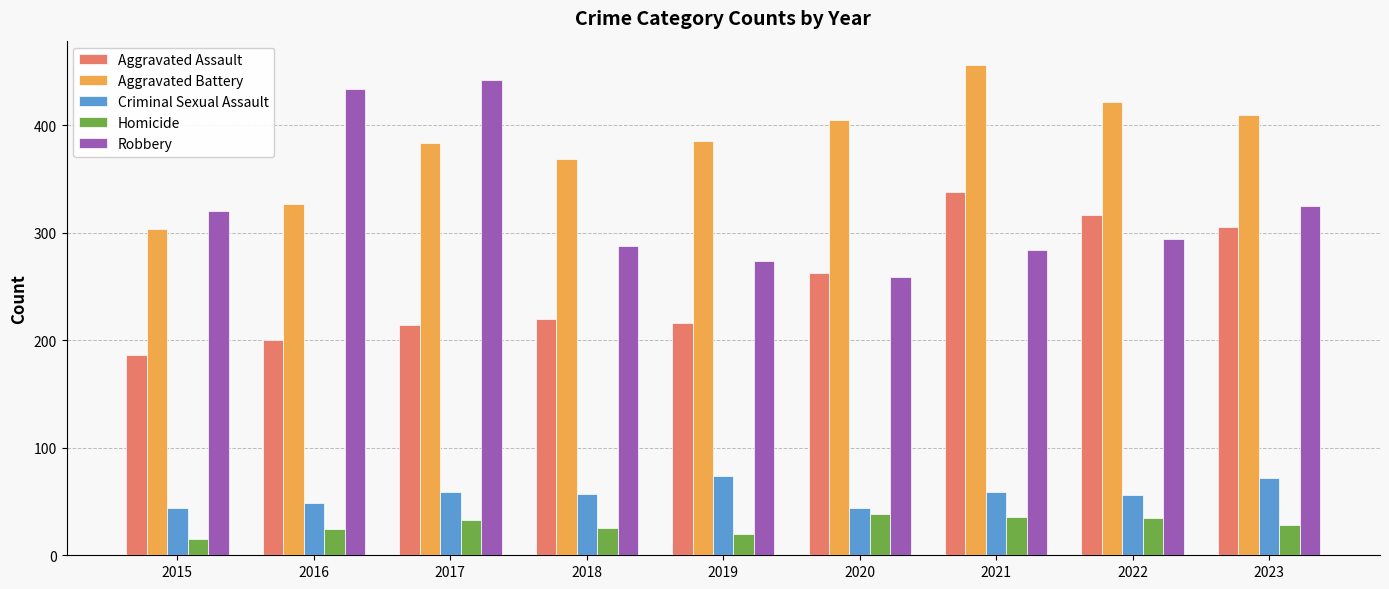

At 2016, list the series in order from smallest to largest.

Homicide, Criminal Sexual Assault, Aggravated Assault, Aggravated Battery, Robbery